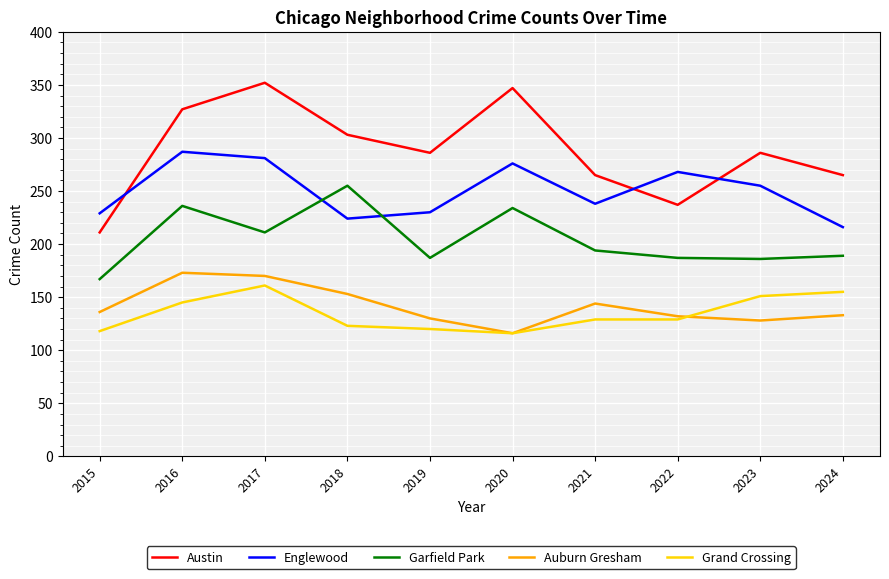

Where is the first local minimum for Auburn Gresham?

2020